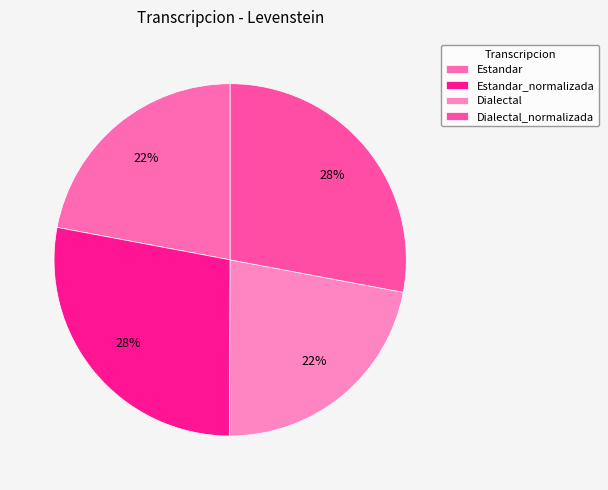

Combined, what portion of the pie is Dialectal_normalizada and Estandar_normalizada?

55.8%